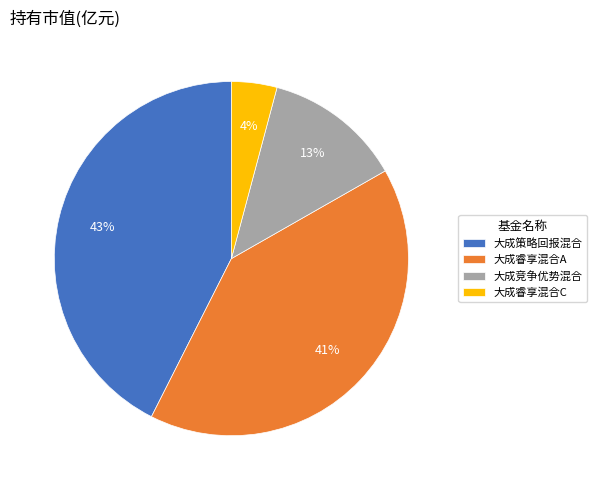

Does 大成睿享混合A represent more than half of the total?

No